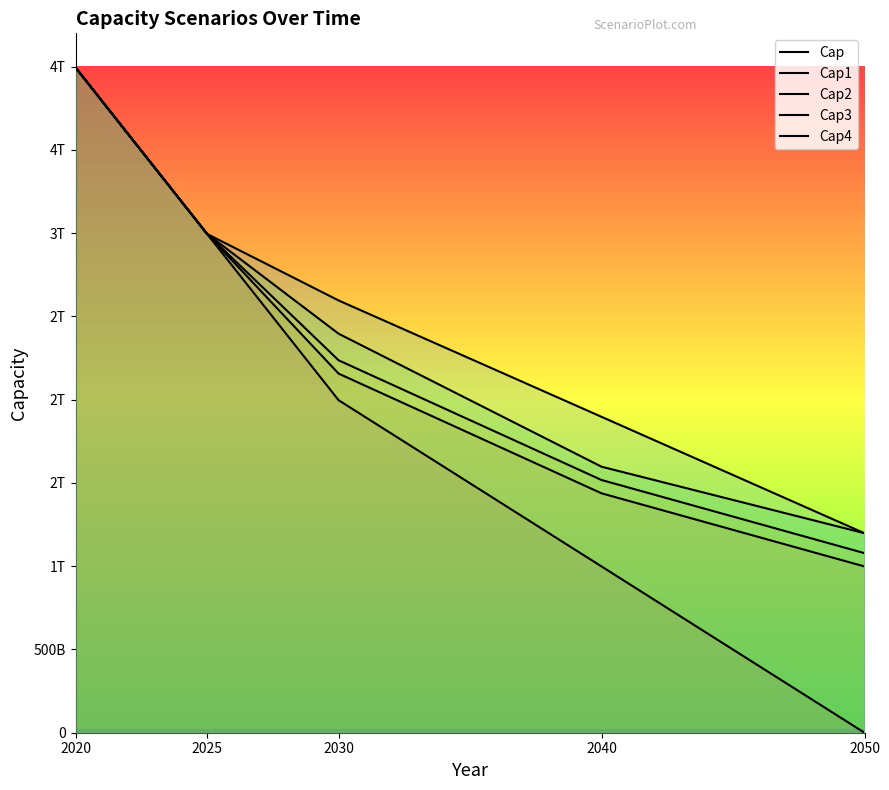

Between 2050 and 2020, which is larger?

2020